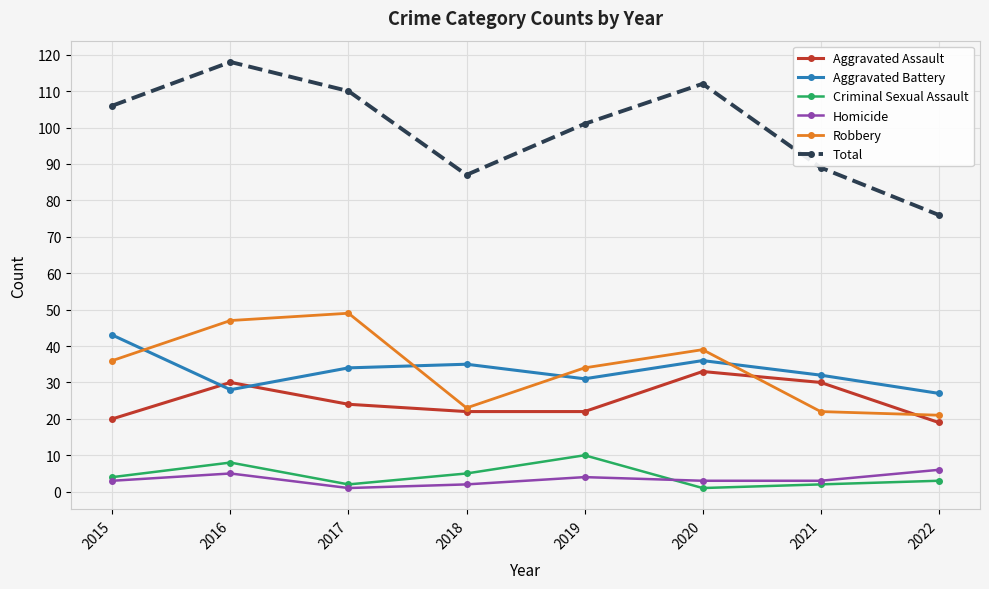

At 2019, list the series in order from largest to smallest.

Total, Robbery, Aggravated Battery, Aggravated Assault, Criminal Sexual Assault, Homicide